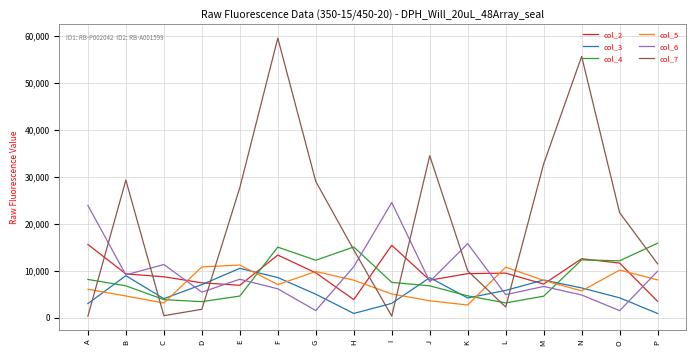

The value of col_2 at O is 11596. True or false?

True